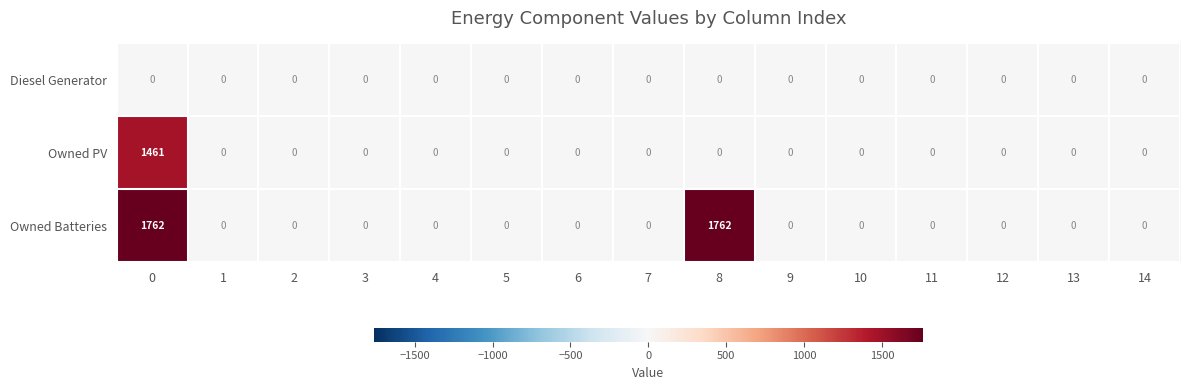

What is the greatest value displayed?

1762